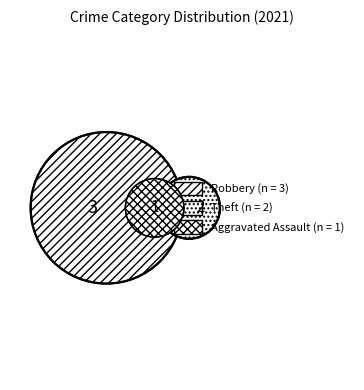

What is the total percentage of Aggravated Assault and Theft?

50.0%